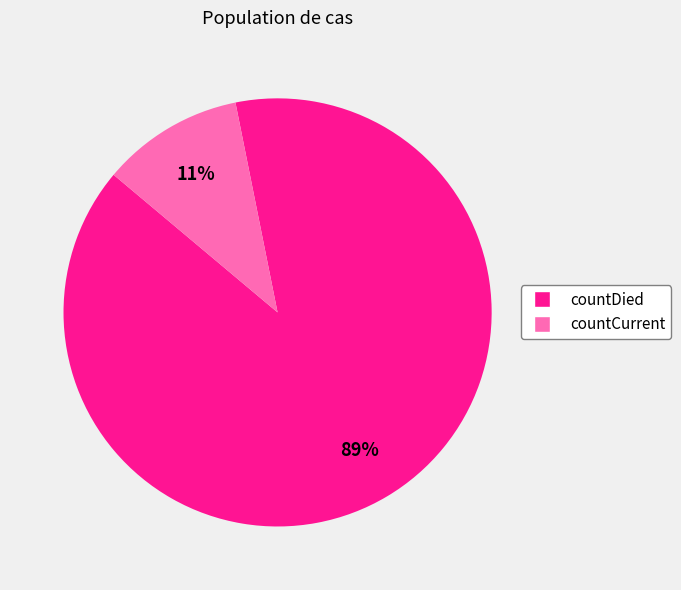

Which slice is the largest?

countDied